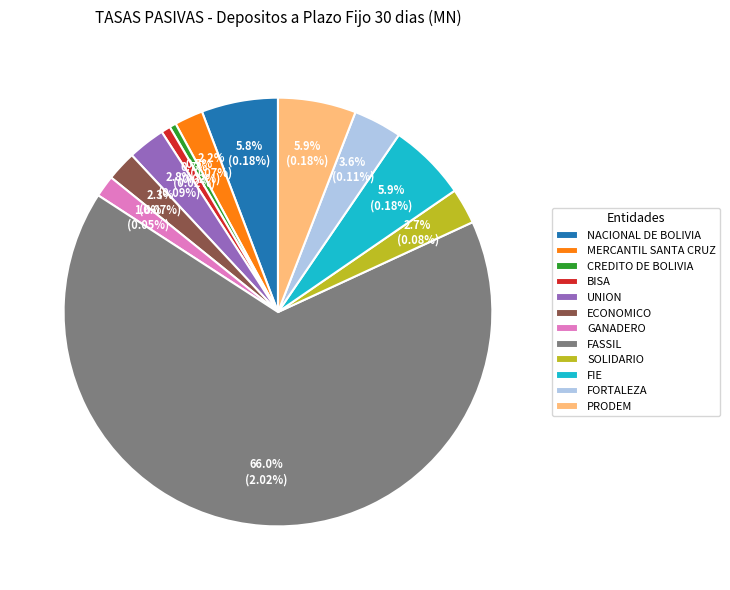

True or false: FIE accounts for 6% of the total.

True